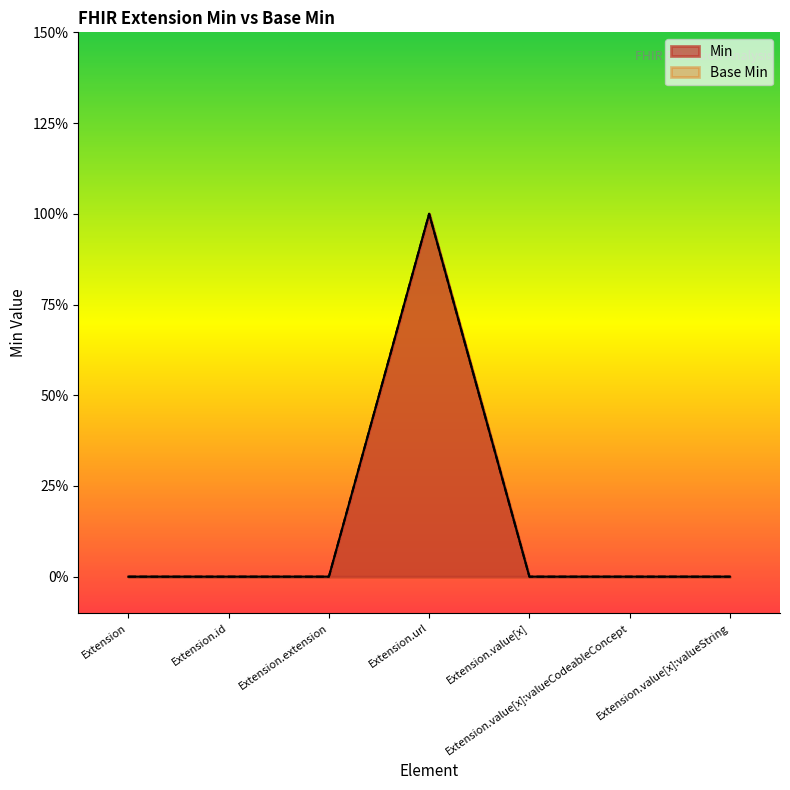

What position from the right is Extension.extension?

5